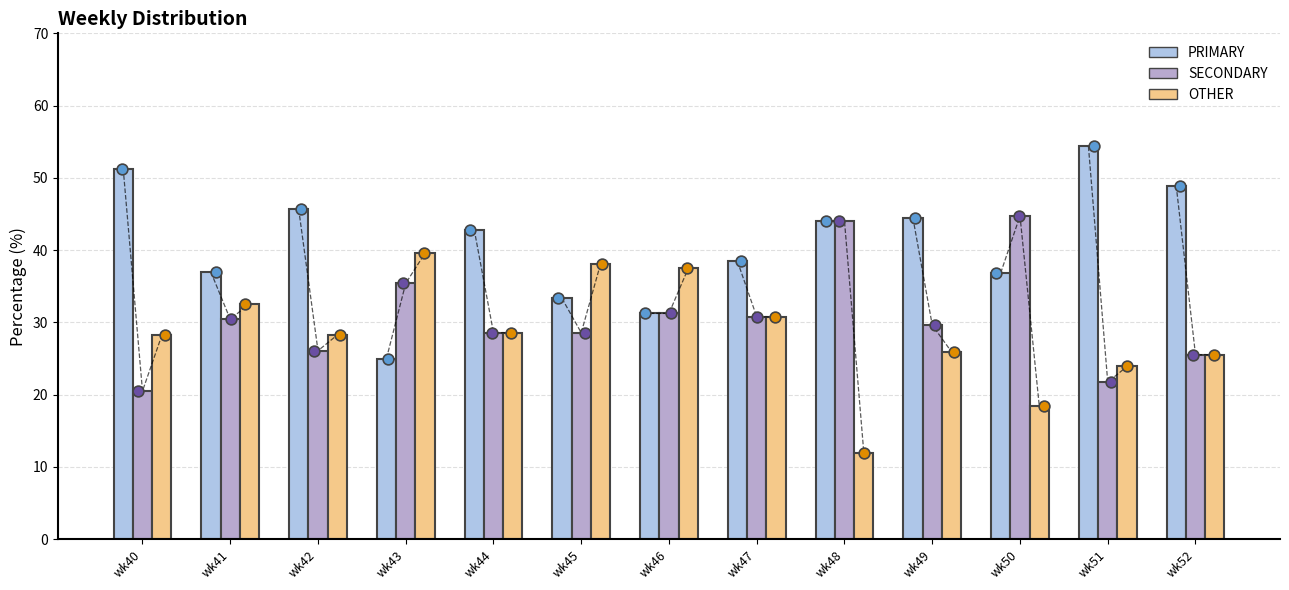

Is the value of OTHER at wk45 greater than the value of SECONDARY at wk46?

Yes